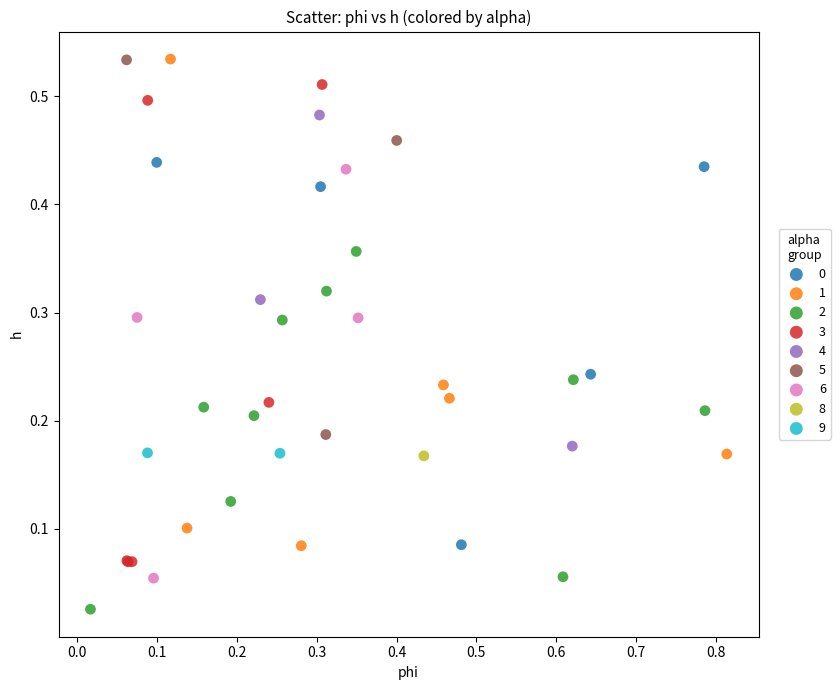

Which series contains the lowest Y value?

2